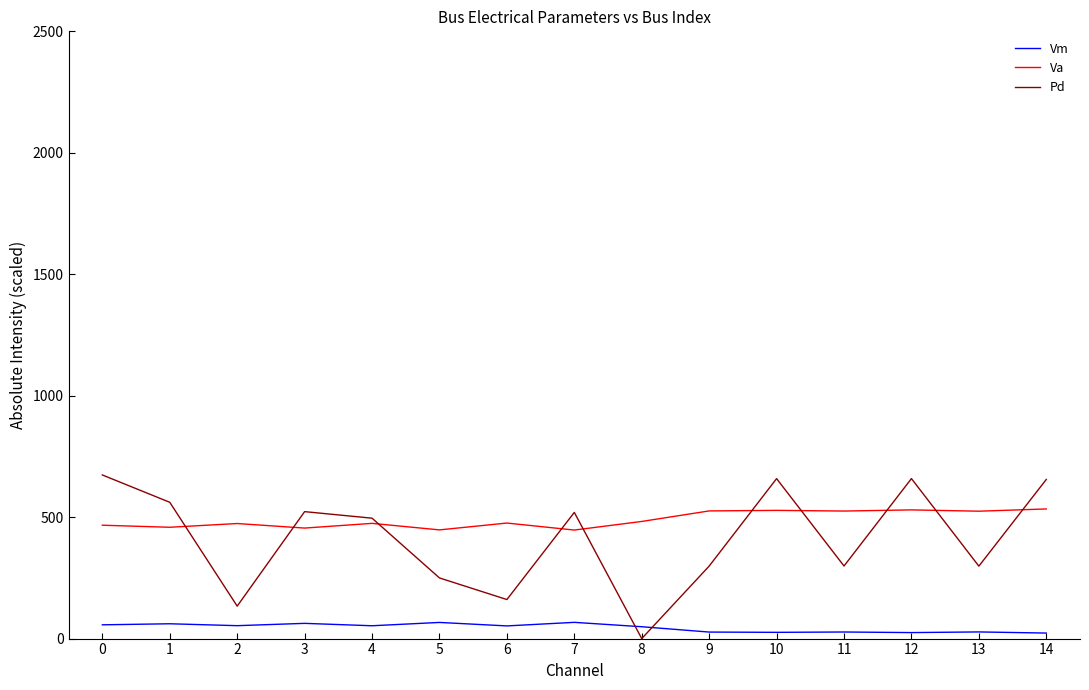

Rank the series by their average value, from lowest to highest.

Vm, Pd, Va